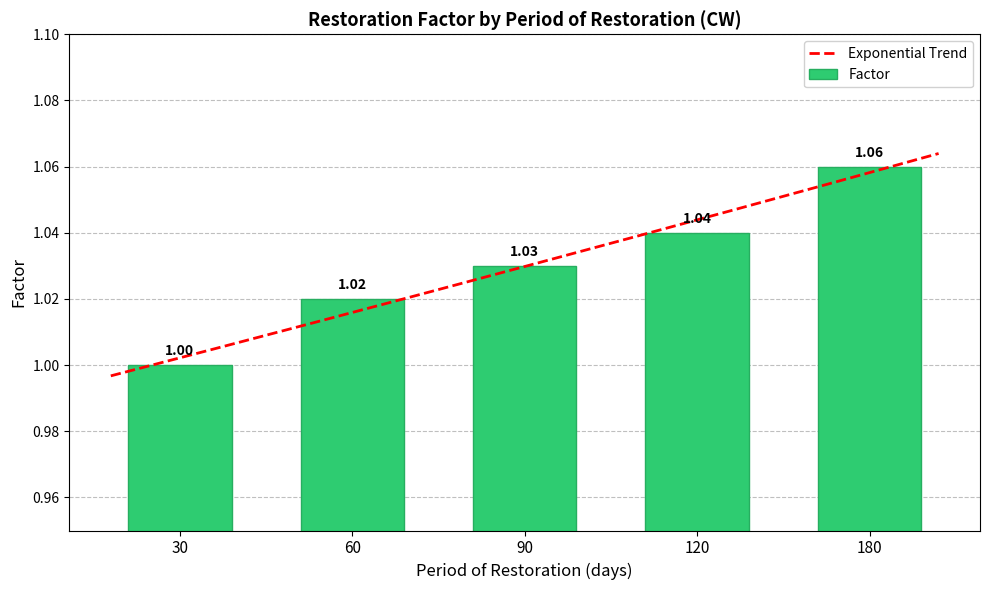

How many bars are there in total?

5